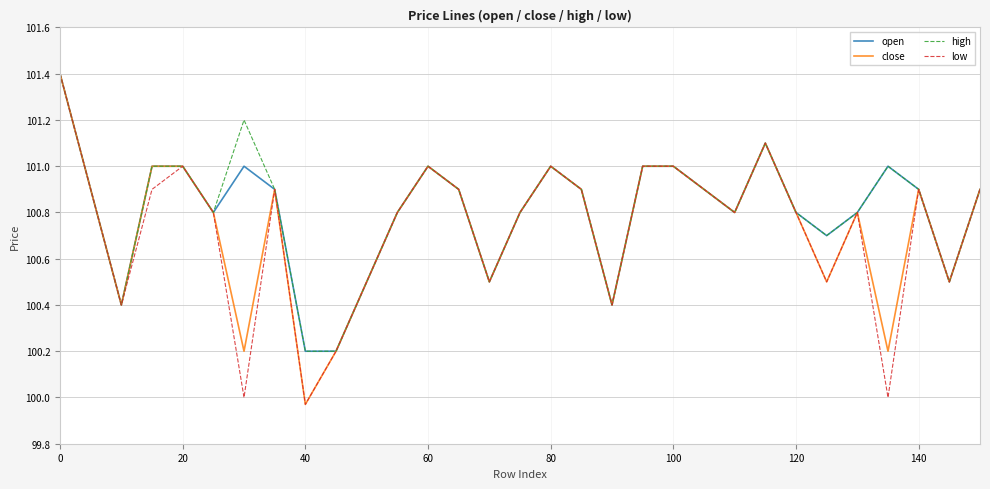

What is the maximum value for open?

101.4